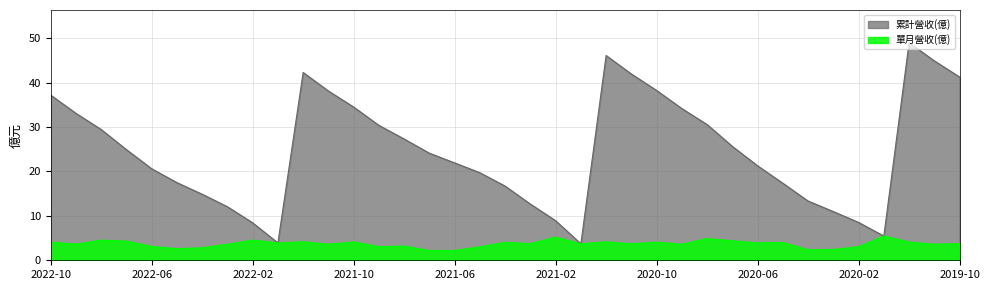

The 單月營收(億) series shows 5.5 at 2019-10. True or false?

False